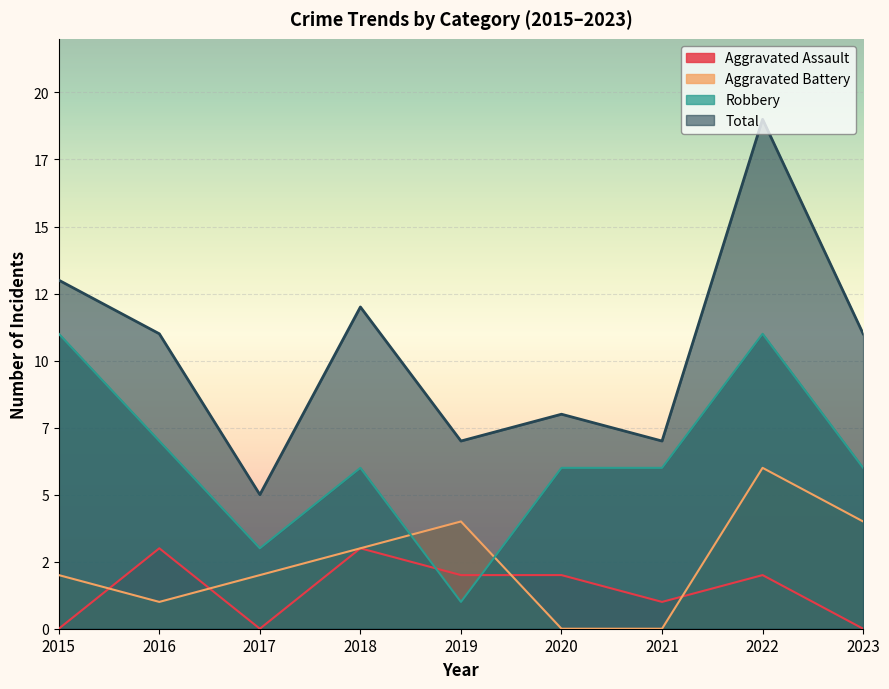

Reading right to left, transcribe all the data shown in this chart.

Aggravated Assault: 2023=0	2022=2	2021=1	2020=2	2019=2	2018=3	2017=0	2016=3	2015=0
Aggravated Battery: 2023=4	2022=6	2021=0	2020=0	2019=4	2018=3	2017=2	2016=1	2015=2
Robbery: 2023=6	2022=11	2021=6	2020=6	2019=1	2018=6	2017=3	2016=7	2015=11
Total: 2023=11	2022=19	2021=7	2020=8	2019=7	2018=12	2017=5	2016=11	2015=13